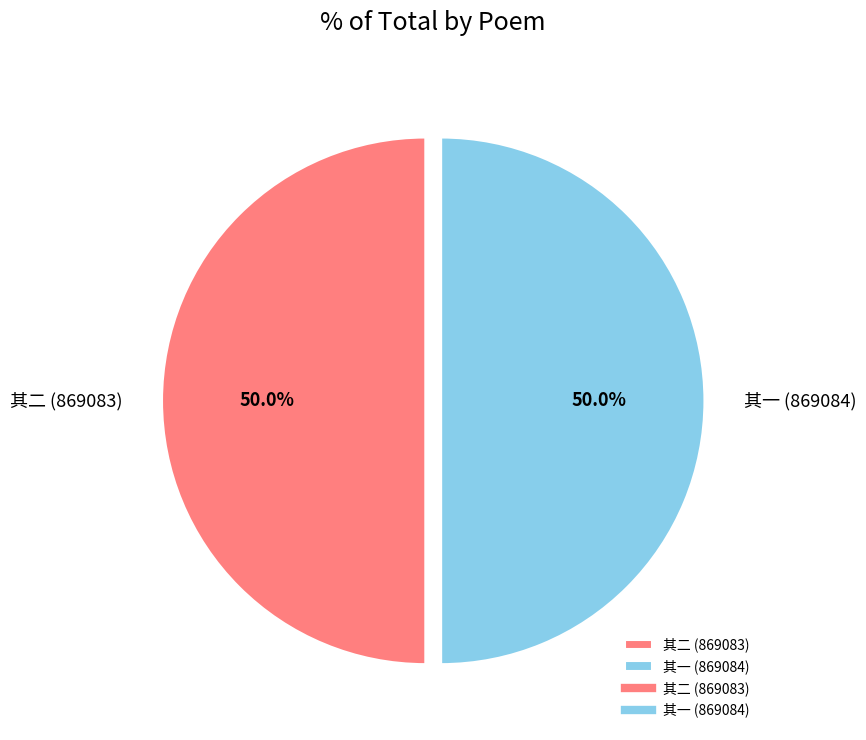

What is the ratio of the value at 其二 (869083) to the value at 其一 (869084)?

1.0